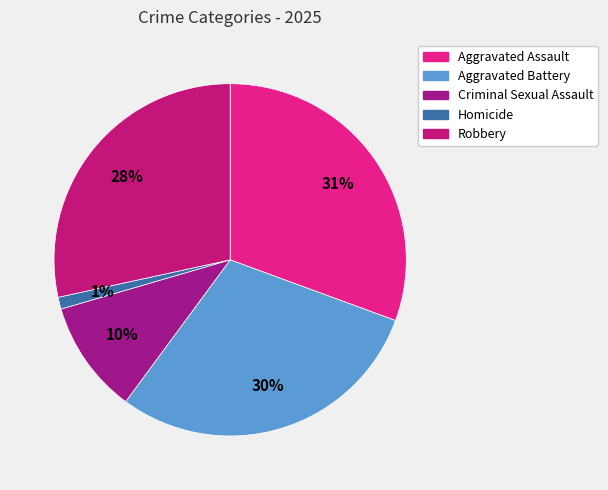

Approximately how many times larger is the value at Aggravated Assault compared to Aggravated Battery?

1.0